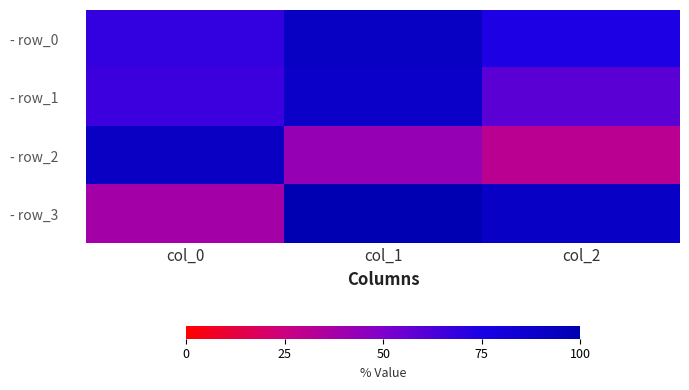

Which category has the lowest value across all series?

col_2